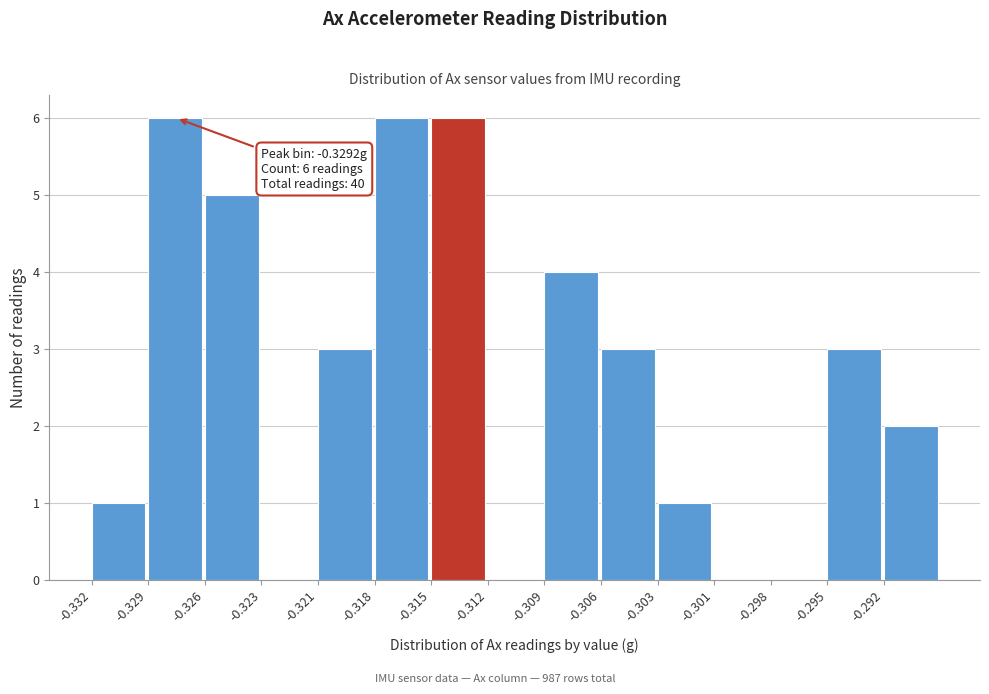

Reading left to right, extract all data points from this chart.

-0.332=1	-0.329=6	-0.326=5	-0.323=0	-0.321=3	-0.318=6	-0.315=6	-0.312=0	-0.309=4	-0.306=3	-0.303=1	-0.301=0	-0.298=0	-0.295=3	-0.292=2